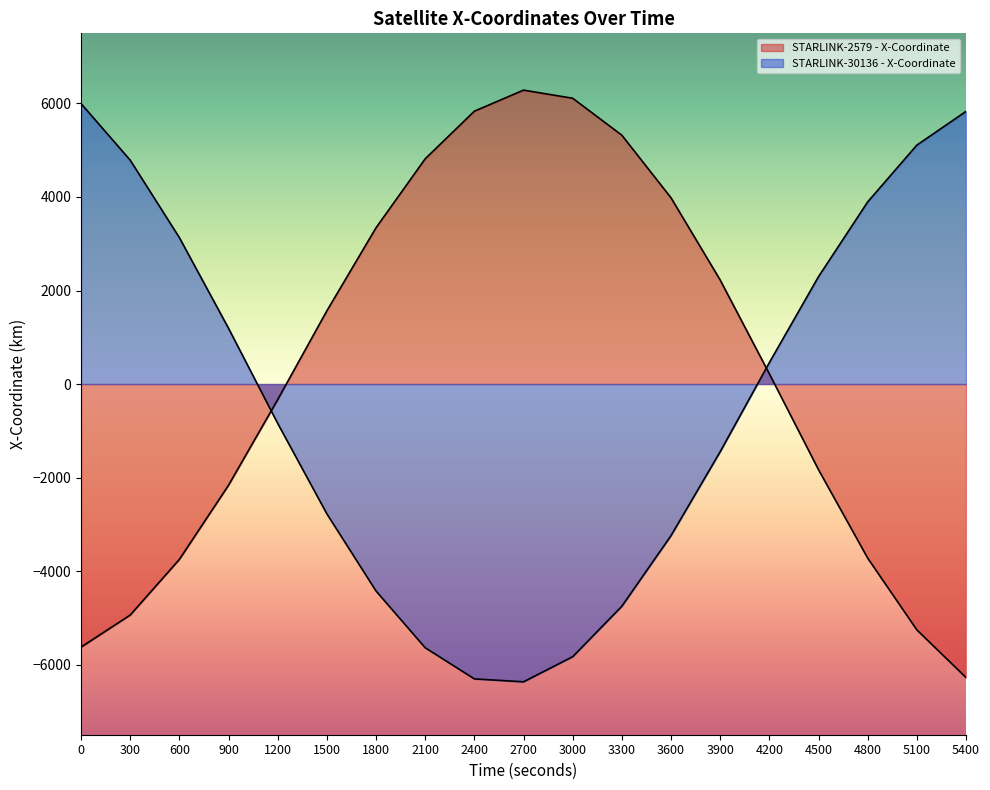

What is the maximum value shown in the chart?

6285.3